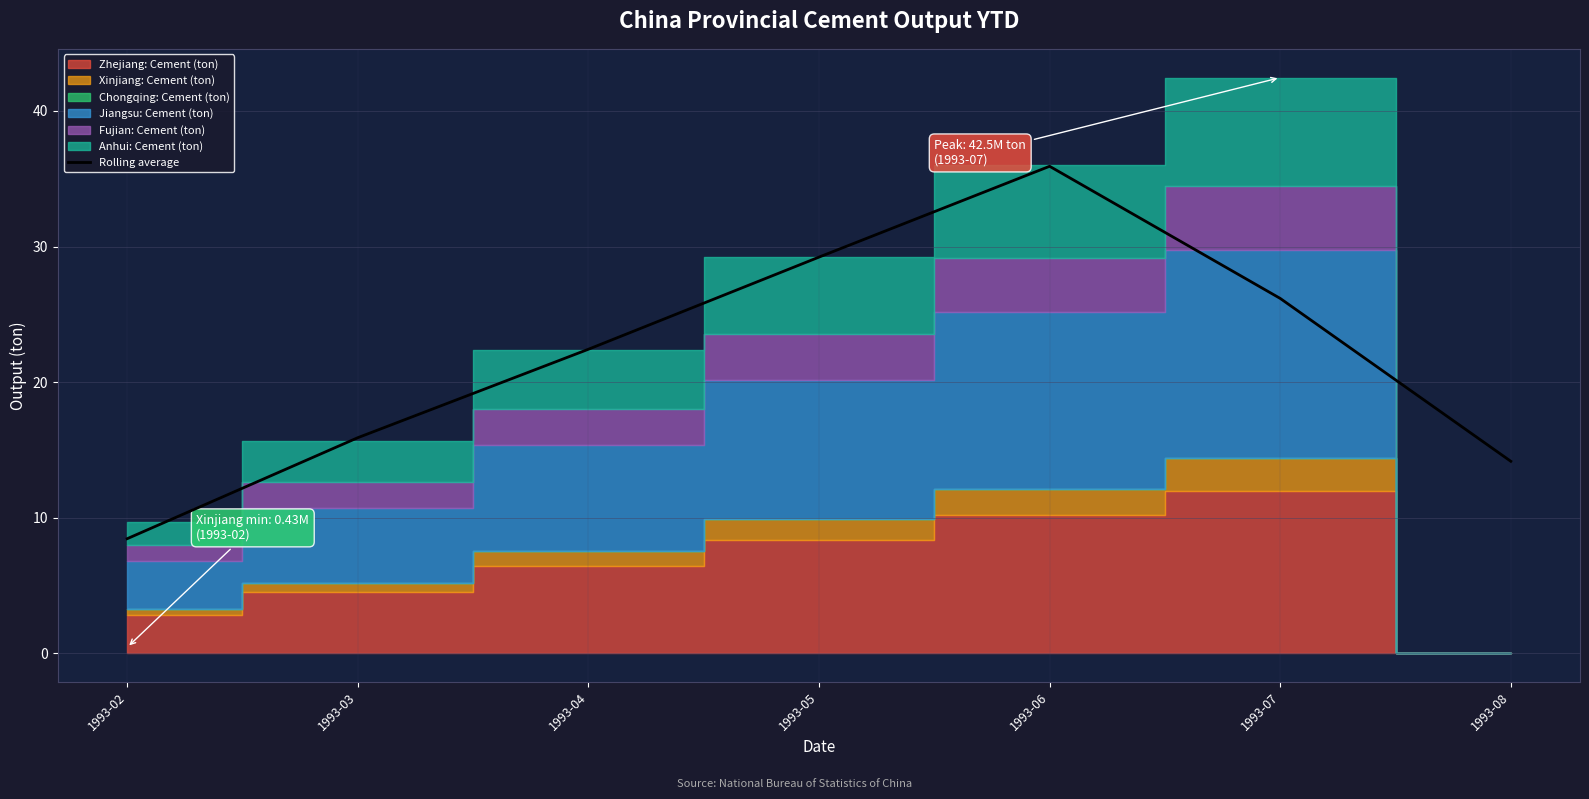

List the labels in order of value, largest first.

1993-06, 1993-05, 1993-07, 1993-04, 1993-03, 1993-08, 1993-02